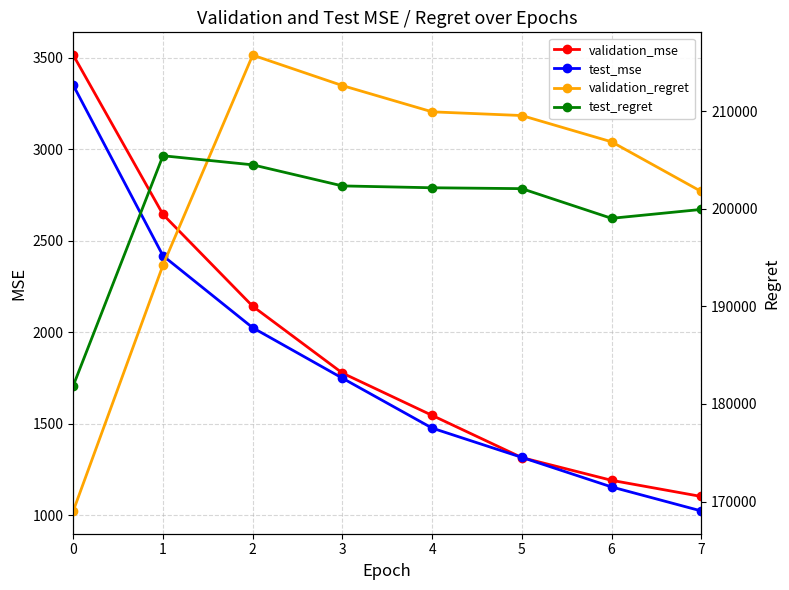

Between 1 and 2, which is larger?

1